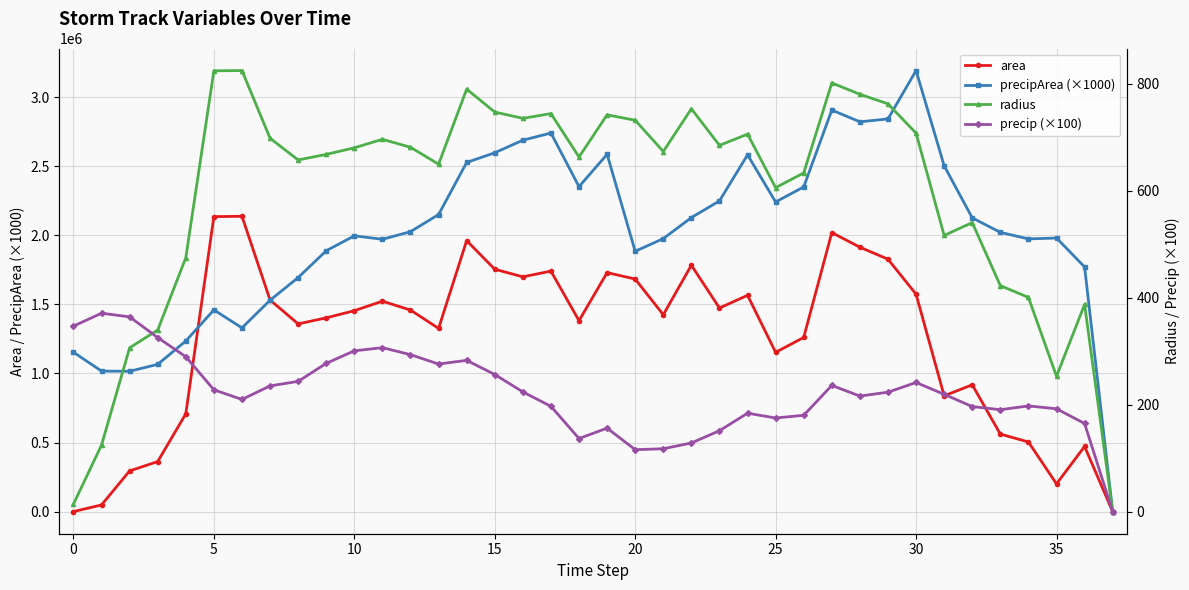

True or false: radius has more than 1 points higher than both neighbors.

True